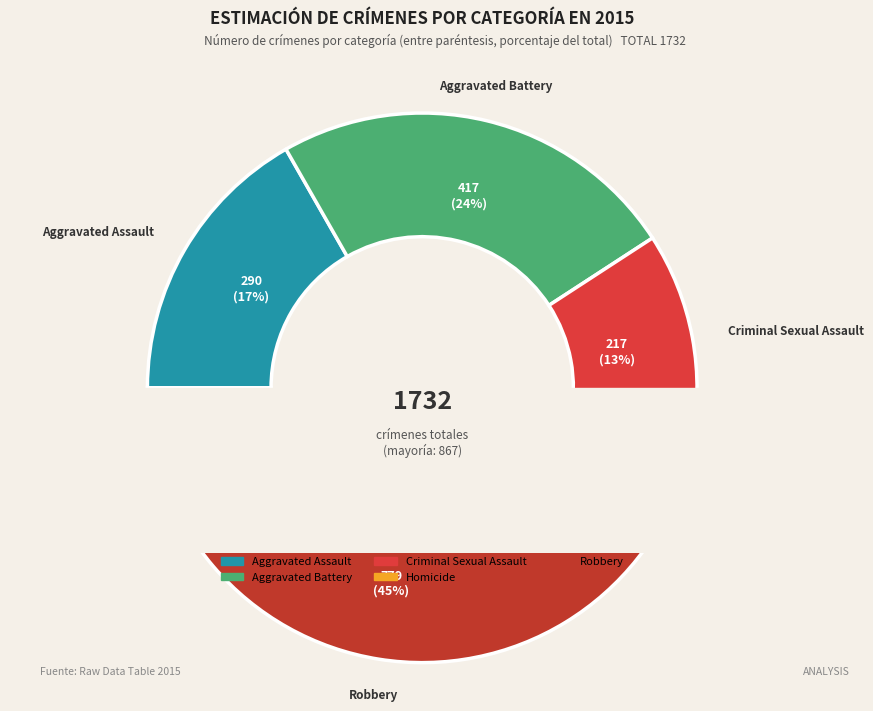

True or false: Criminal Sexual Assault accounts for 24% of the total.

False